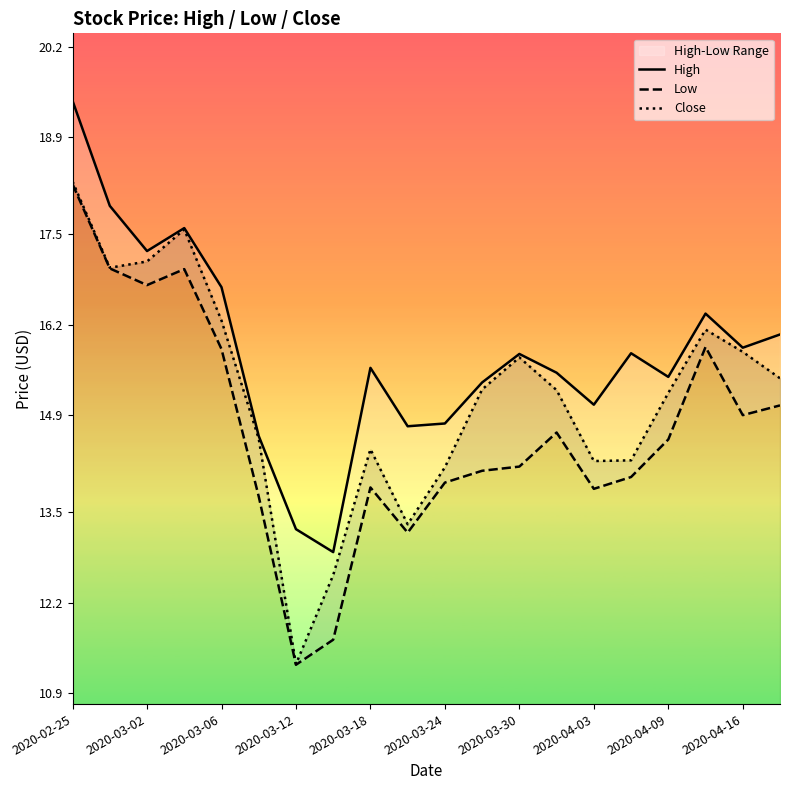

Which category has the lowest value in the Close series?

2020-03-12